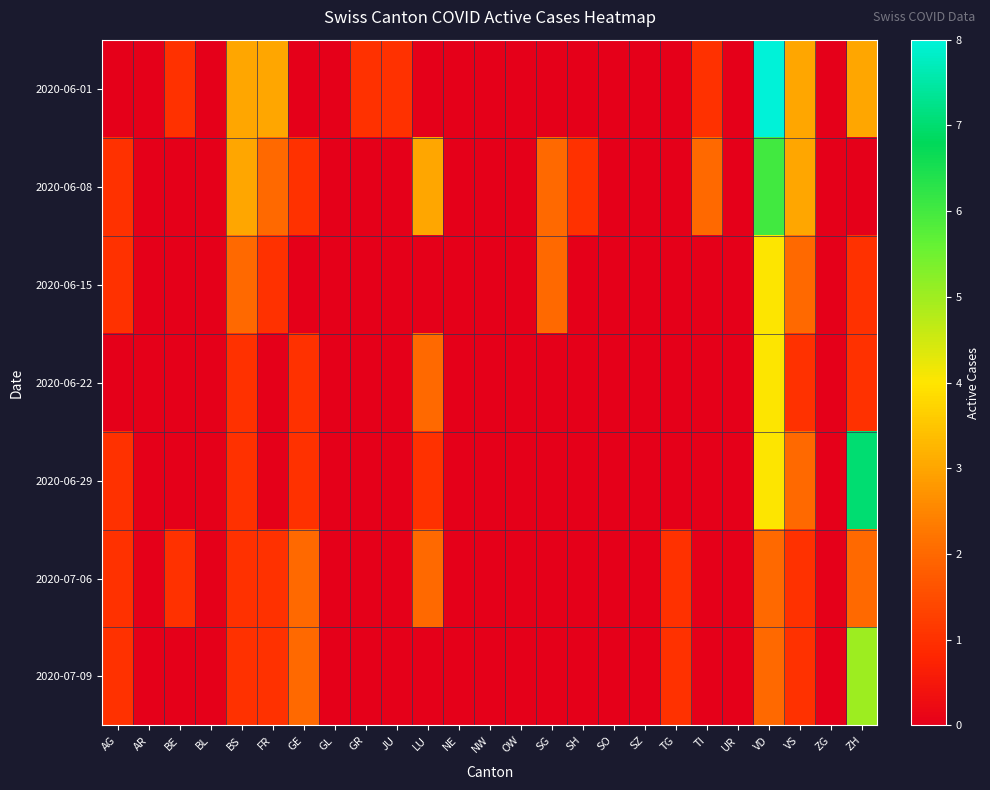

What is the maximum value shown in the chart?

8